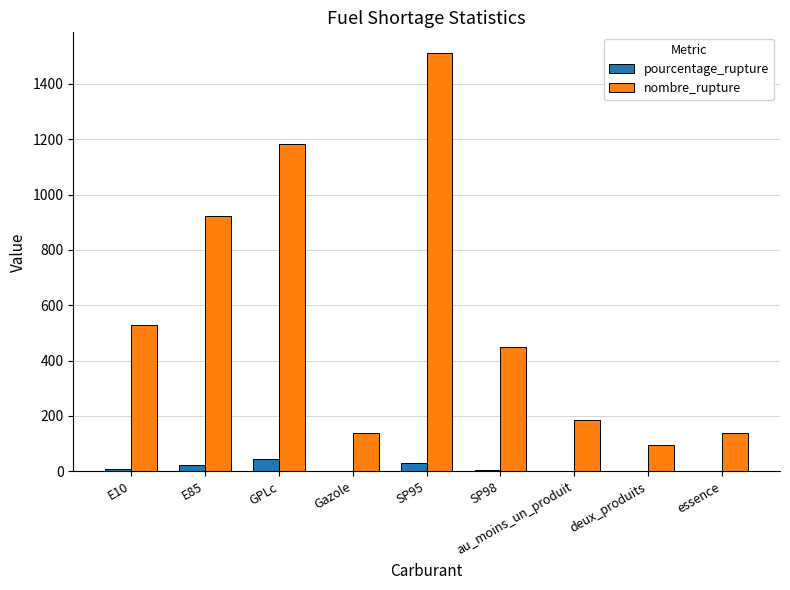

What is the total value across all series at GPLc?

1229.0